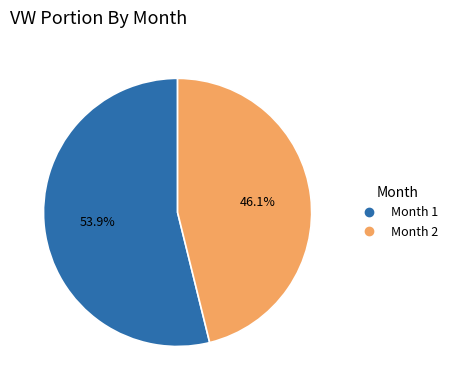

How many slices are in this pie chart?

2